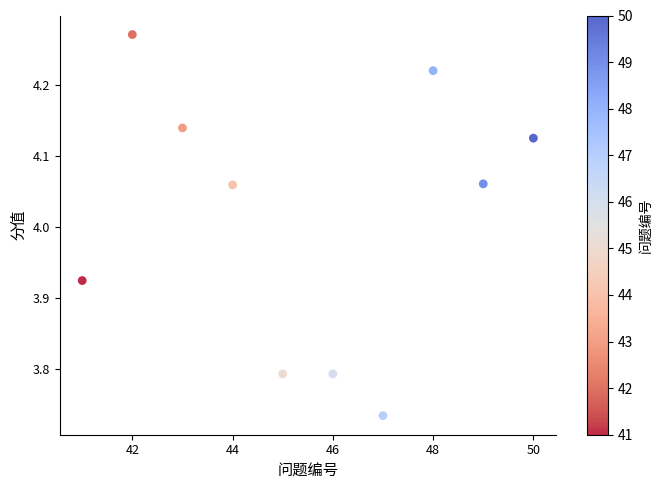

What is the range of X values (max minus min)?

9.0